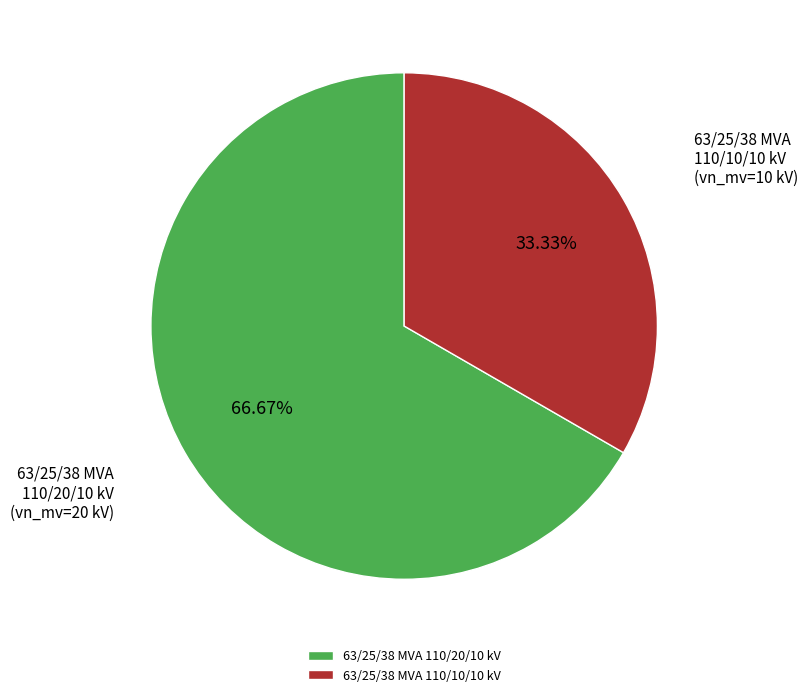

To the nearest percent, what is the average slice percentage?

50%